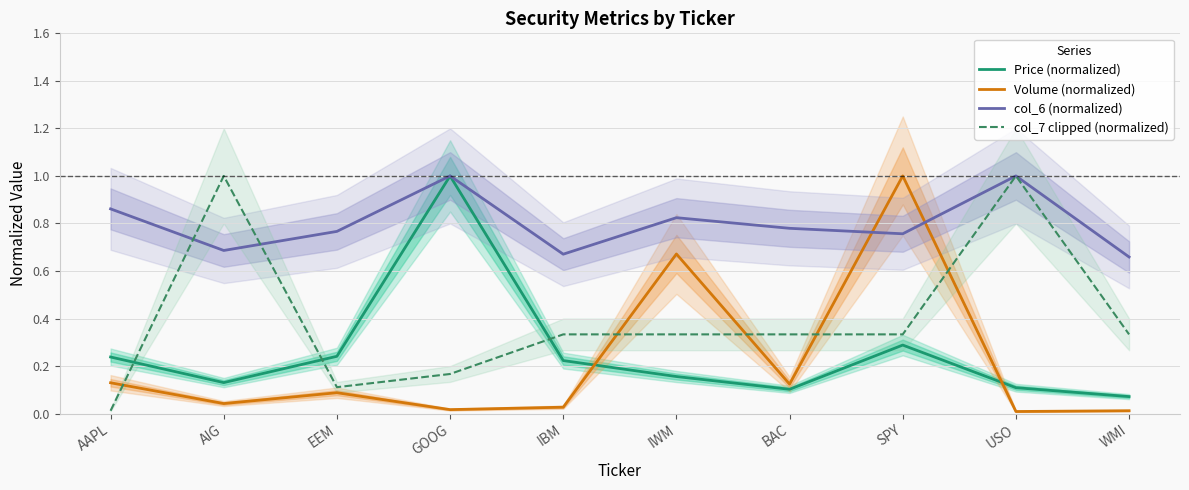

True or false: col_7 clipped (normalized) and Volume (normalized) cross at least once.

True